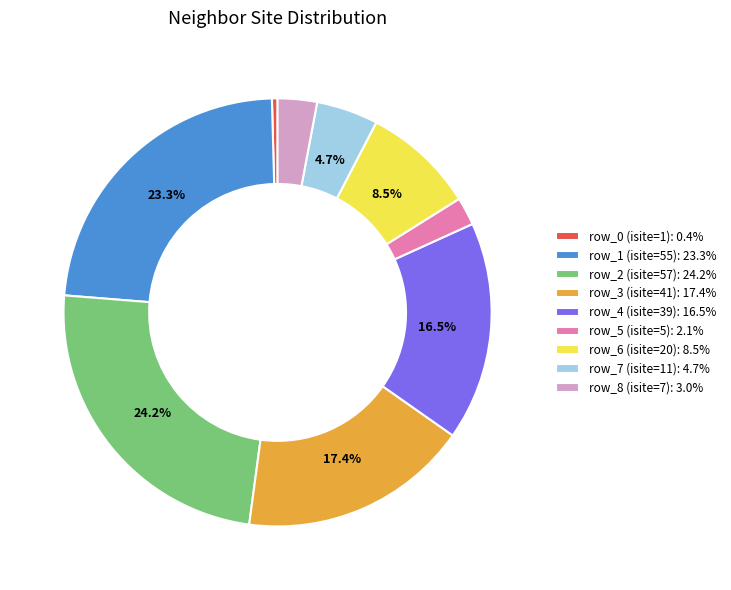

Count the number of slices in the pie.

9